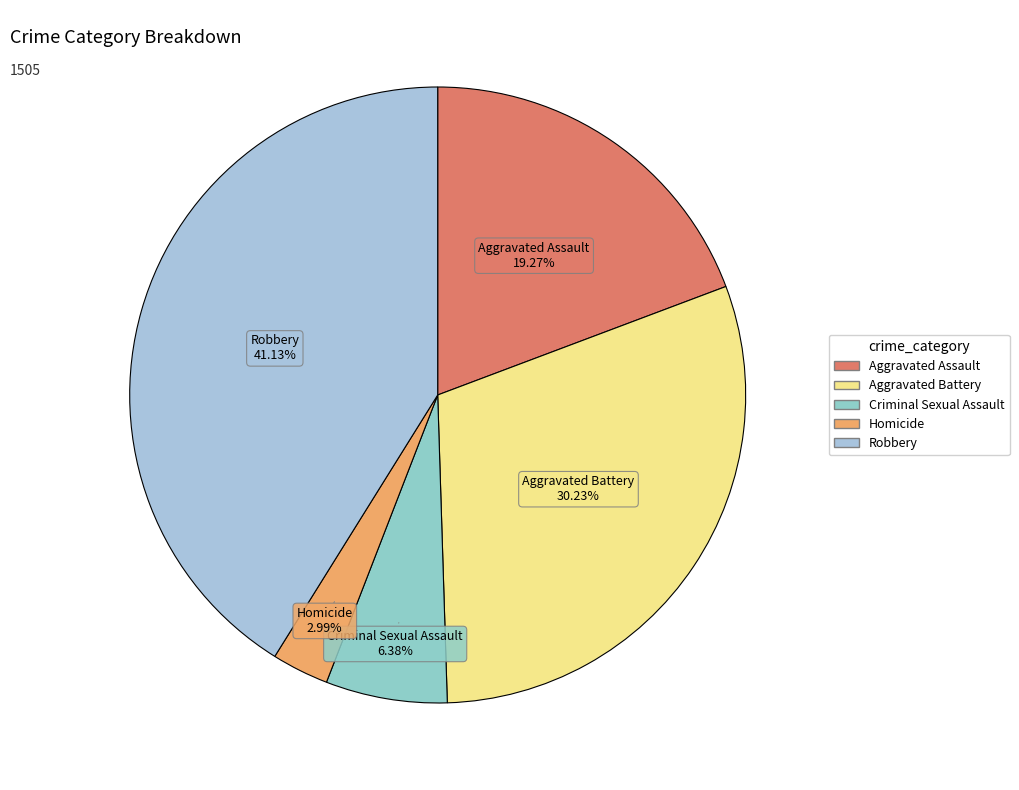

What is the largest slice in the pie chart?

Robbery